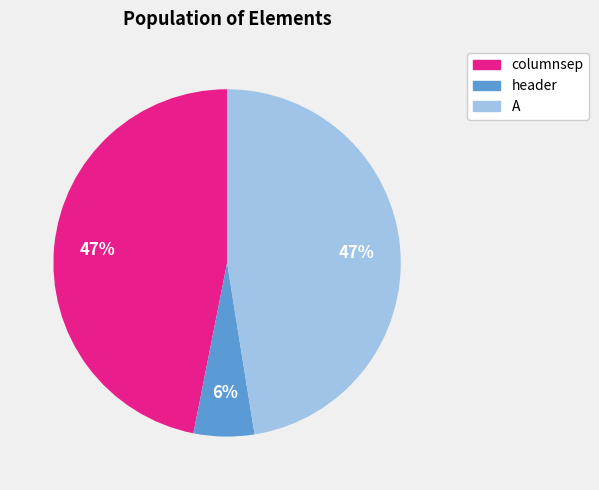

Does any single category account for the majority?

No